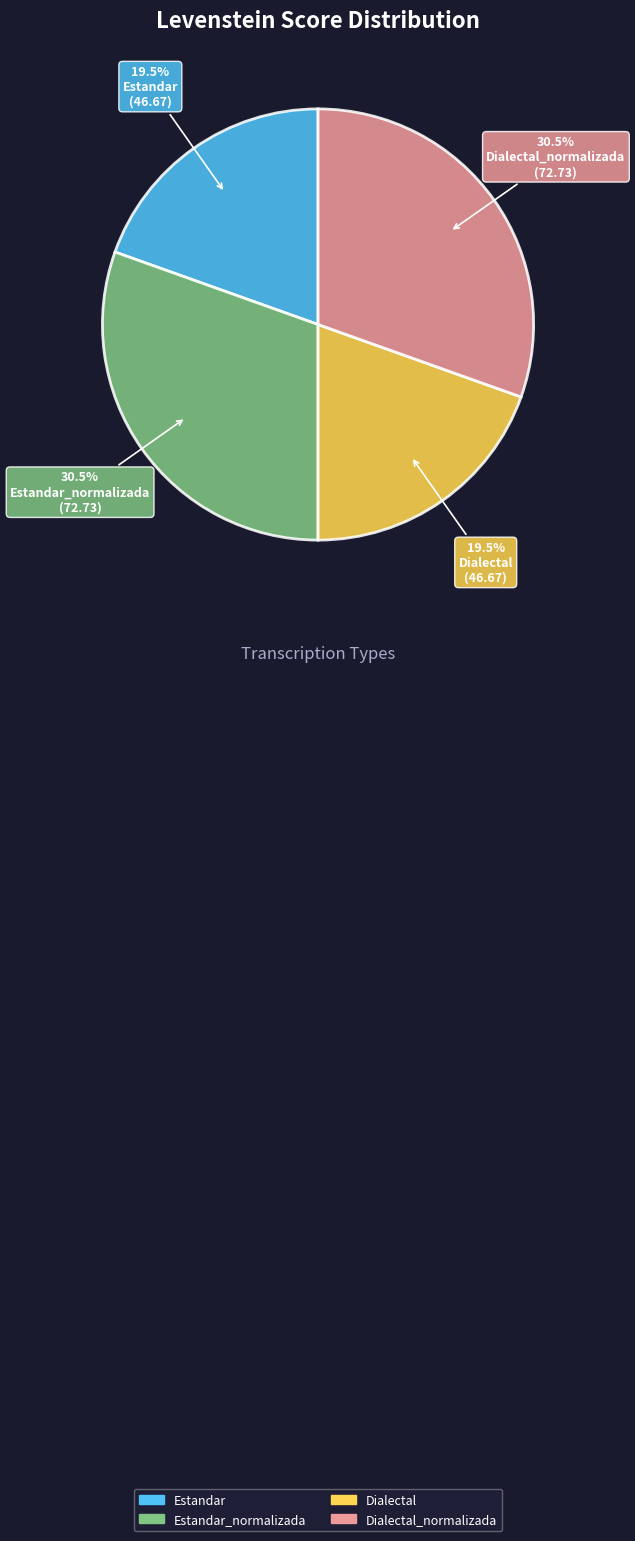

To the nearest percent, what is the average slice percentage?

25%